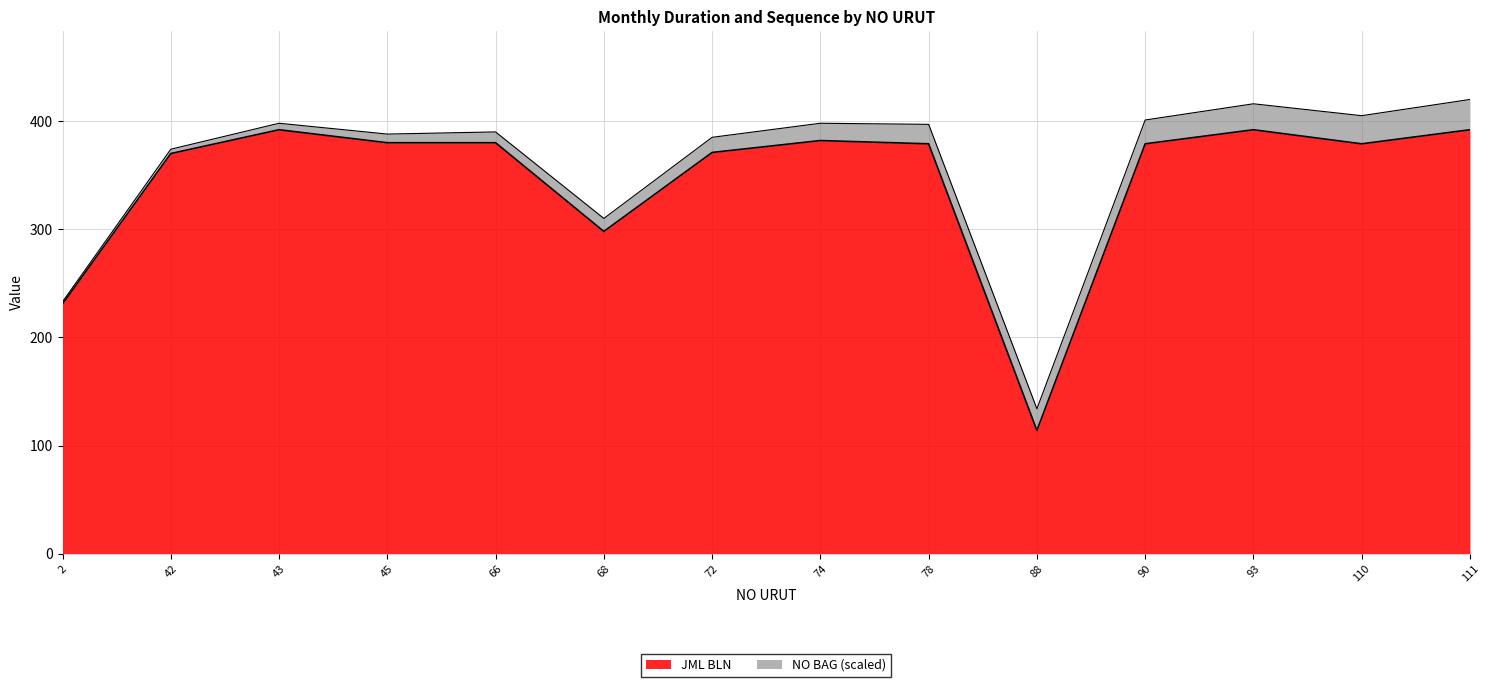

Reading left to right, transcribe all the data shown in this chart.

231	370	392	380	380	298	371	382	379	114	379	392	379	392